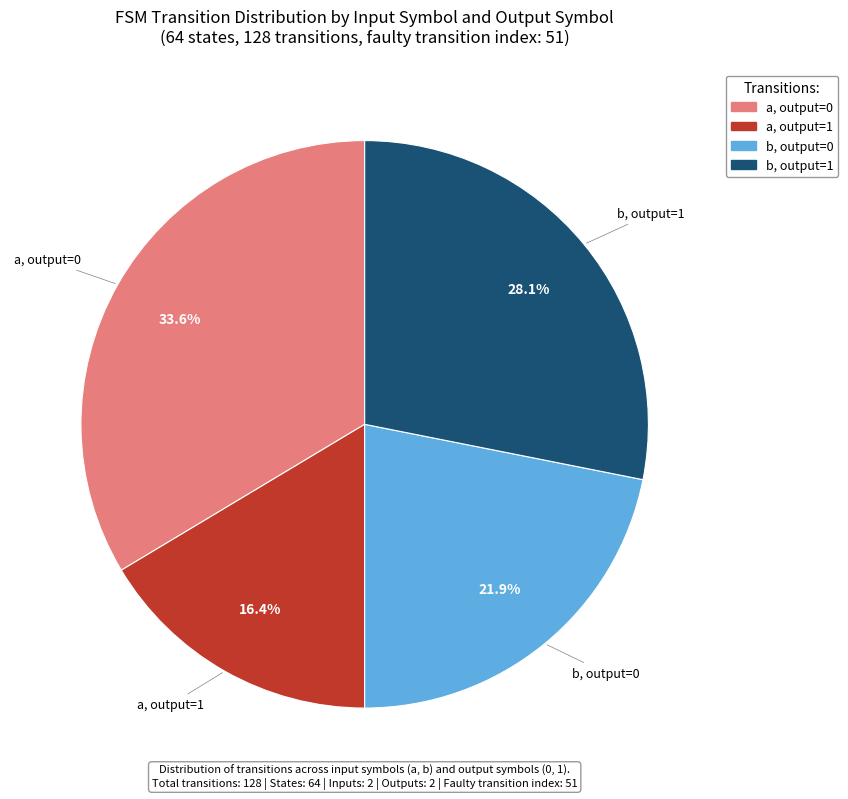

Is there a majority slice in this chart?

No